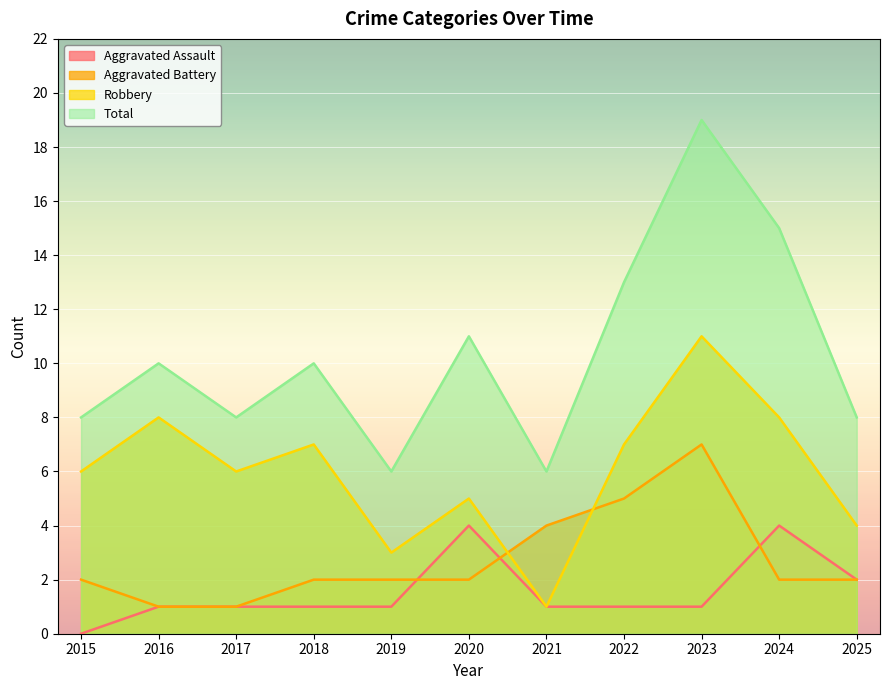

What are all the series names shown in the legend?

Aggravated Assault, Aggravated Battery, Robbery, Total